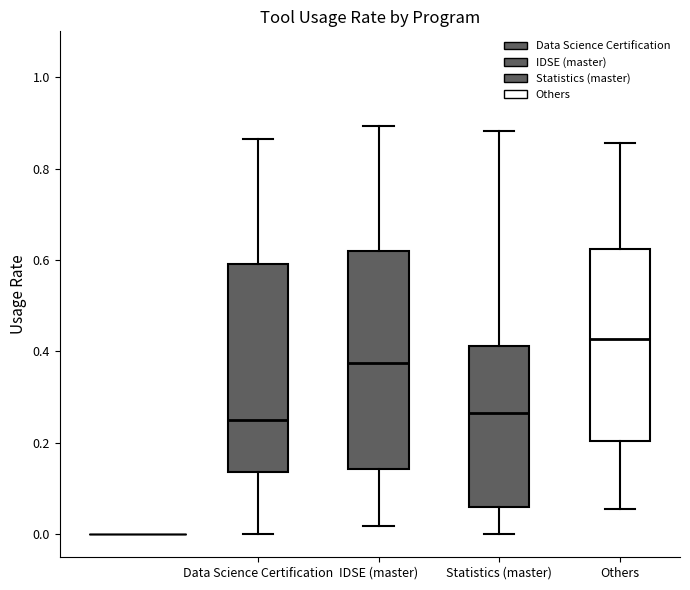

Reading left to right, read every box against the y-axis: the position of its median line, the range the box covers, and the ends of its whiskers. The values are not printed on the chart, so give them approximately, as read against the axis.

Data Science Certification: median 0.26, box 0.14 to 0.60, whiskers 0.00 to 0.86
IDSE (master): median 0.38, box 0.14 to 0.62, whiskers 0.02 to 0.90
Statistics (master): median 0.26, box 0.06 to 0.42, whiskers 0.00 to 0.88
Others: median 0.42, box 0.20 to 0.62, whiskers 0.06 to 0.86